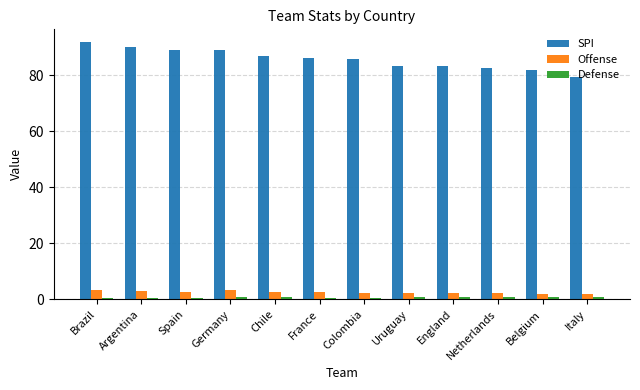

The value of SPI at France is 55.8. True or false?

False